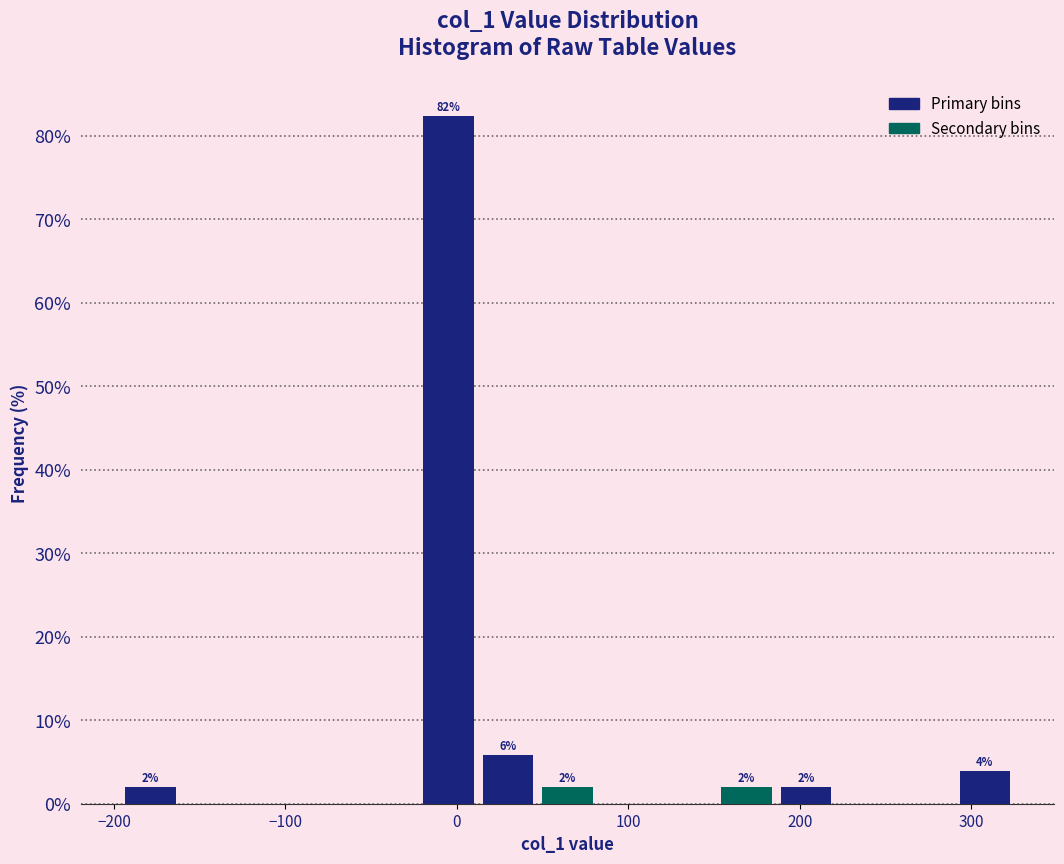

Around what value on the x-axis is the tallest bar? Give the approximate position of its centre, as read against the axis.

-10